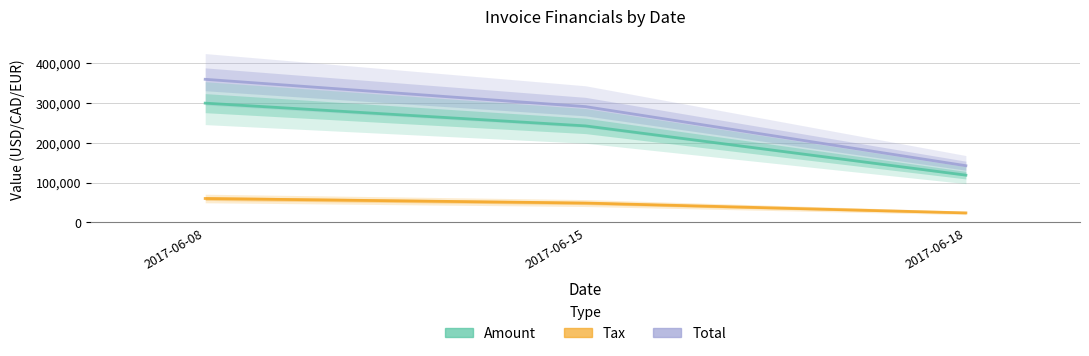

Reading right to left, extract all data points from this chart.

Total: 2017-06-18=142499.0	2017-06-15=291258.0	2017-06-08=359975.0
Amount: 2017-06-18=118749.0	2017-06-15=242715.0	2017-06-08=299979.0
Tax: 2017-06-18=23749.8	2017-06-15=48543.0	2017-06-08=59995.8